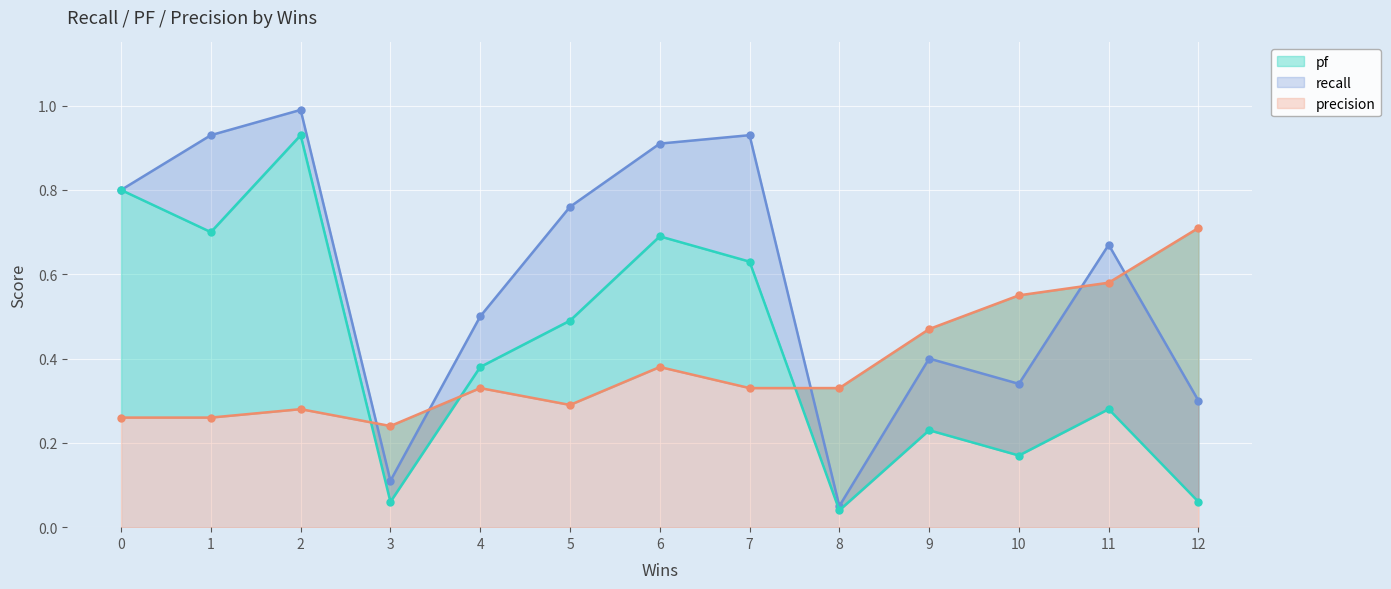

Where is pf nearest to the value 0?

8